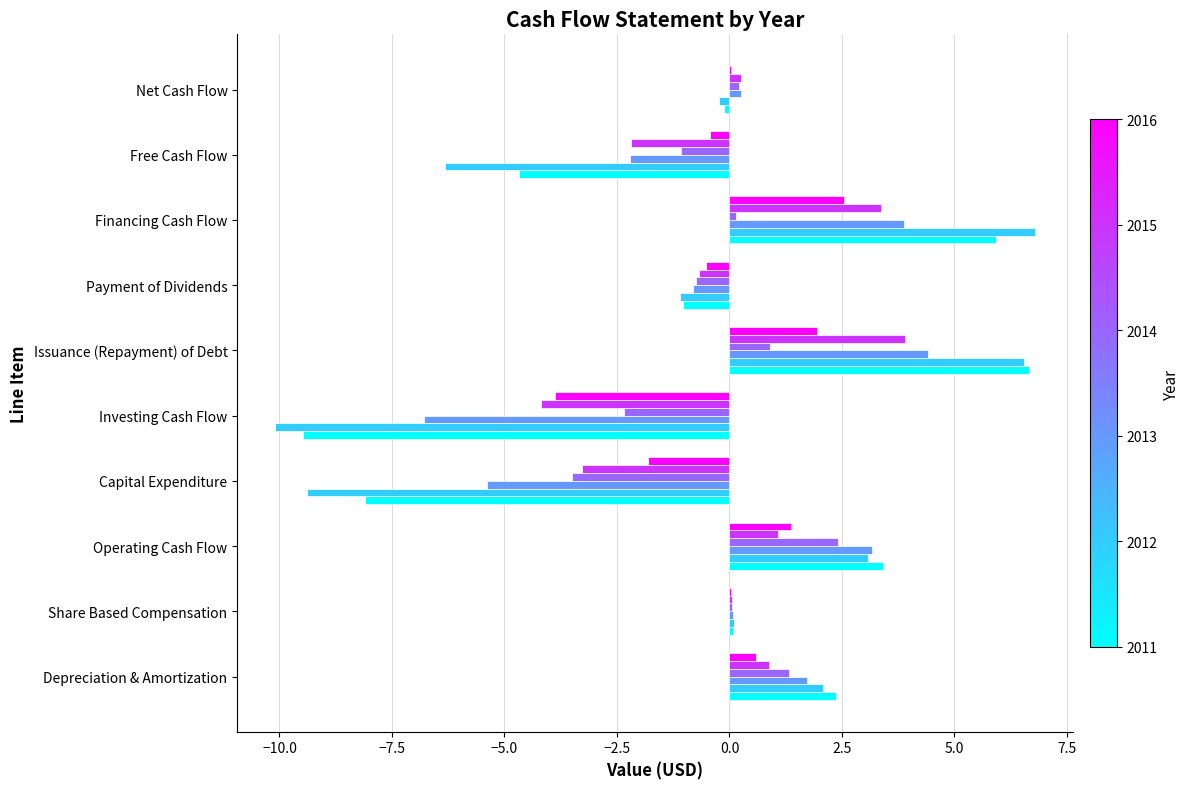

What is the total value across all series at Capital Expenditure?

-31.4